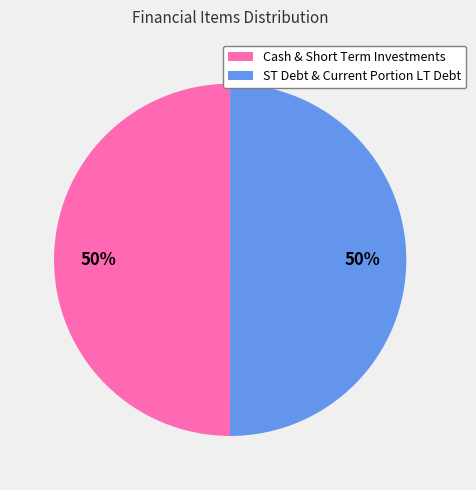

How many slices are in this pie chart?

2